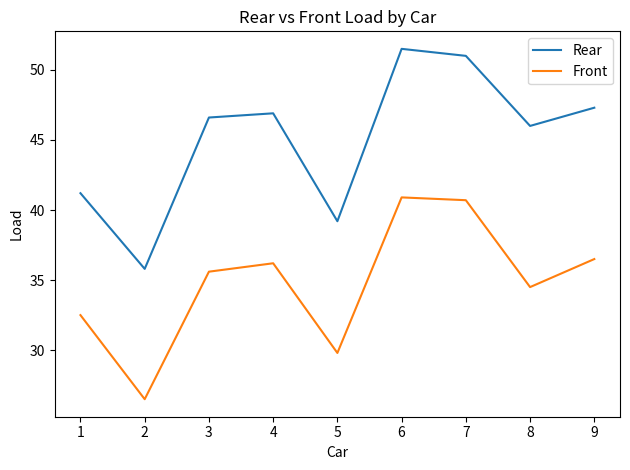

True or false: Rear and Front intersect in this chart.

False